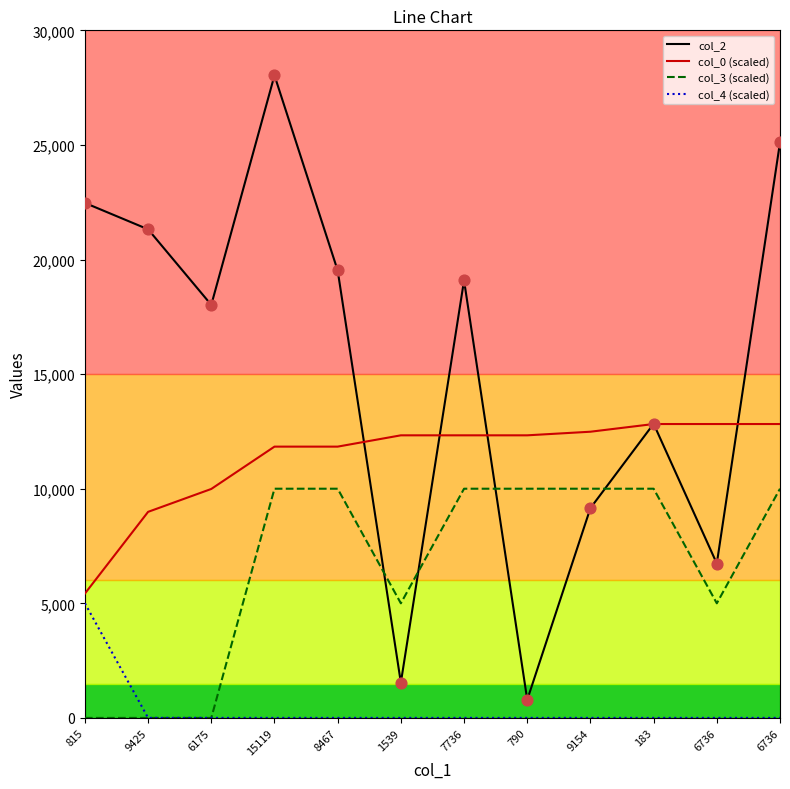

Which series has the largest total across all categories?

col_2